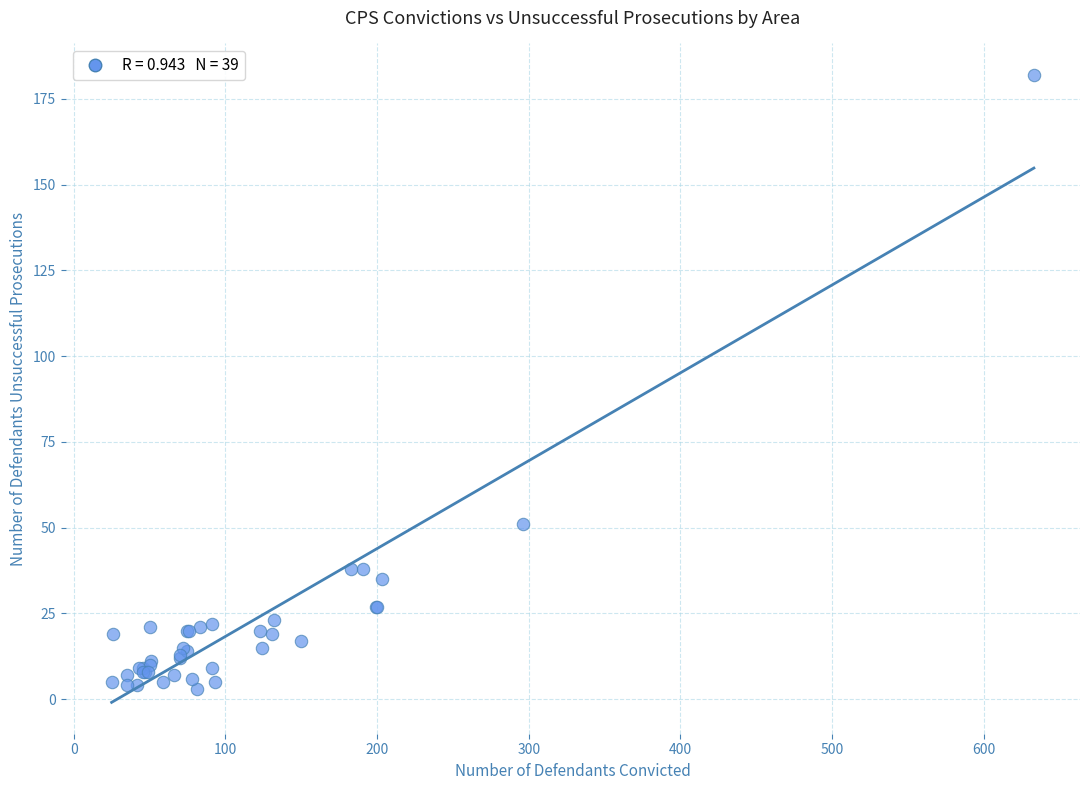

What Y value in the scatter plot is closest to 92?

51